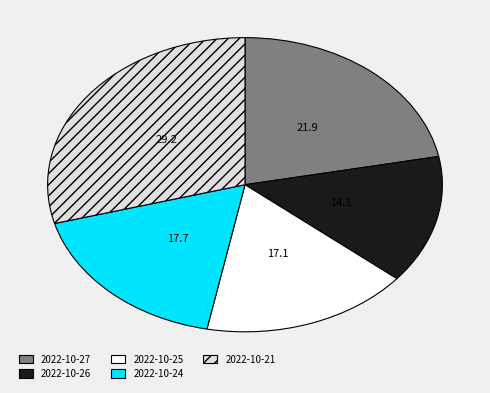

What is the ratio of the value at 2022-10-24 to the value at 2022-10-27?

0.8